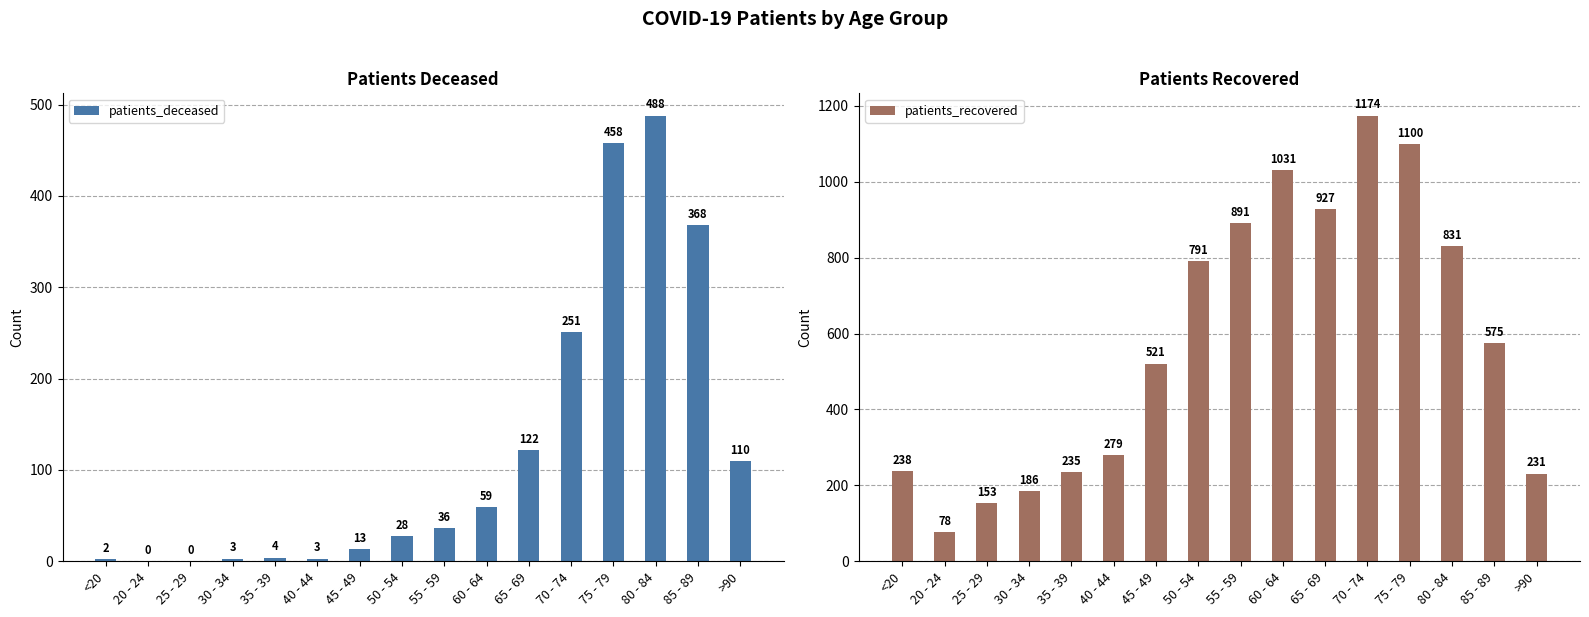

Is it true that patients_recovered equals 790 at 45 - 49?

False